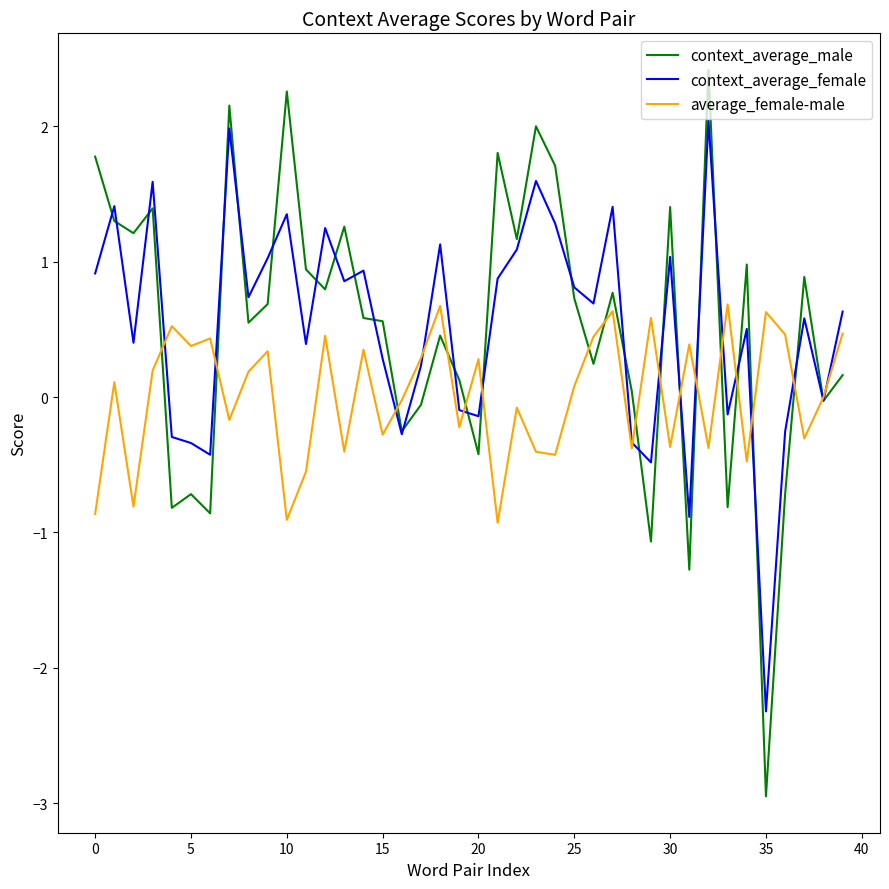

Which series has the widest spread of values?

context_average_male